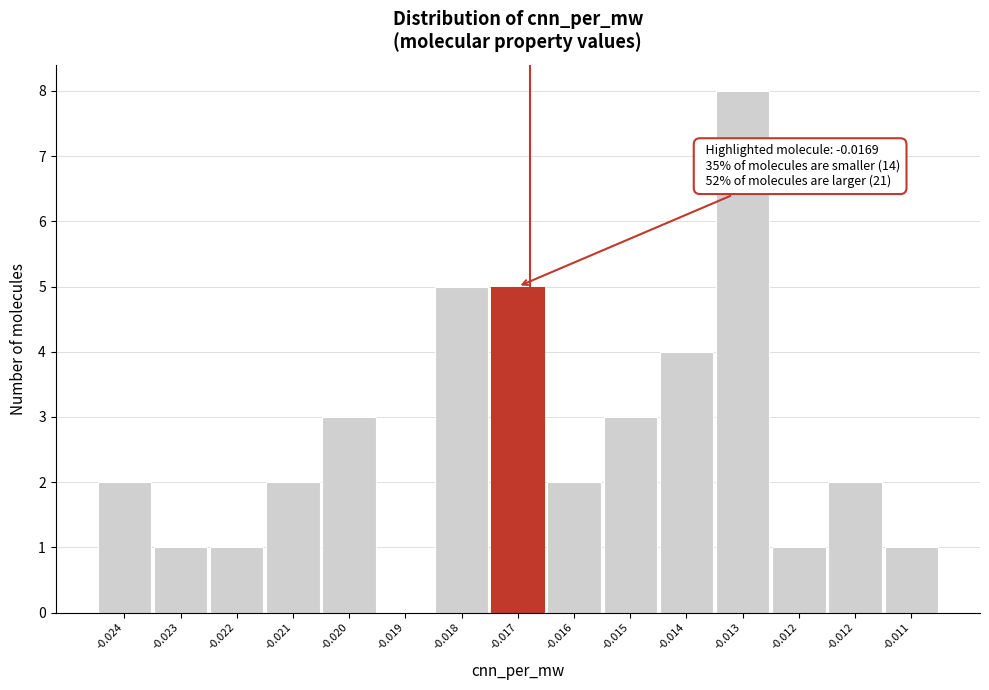

Are the bars horizontal?

No